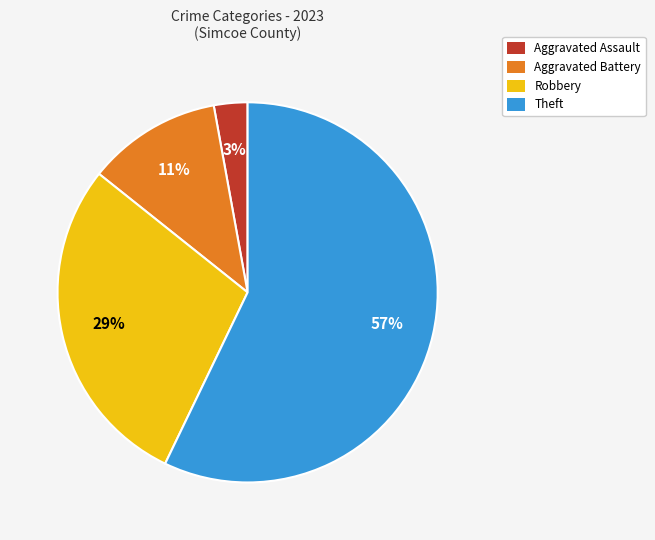

What is the smallest slice in the pie chart?

Aggravated Assault